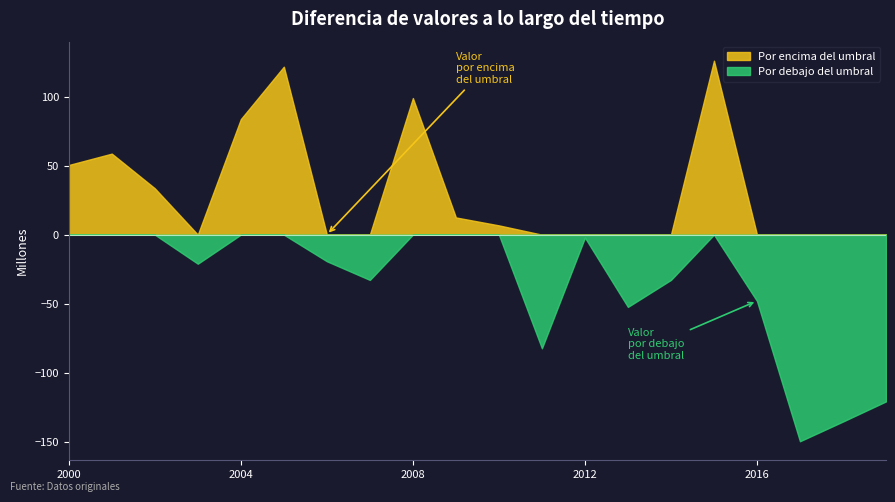

What is the smallest value displayed?

-149.6